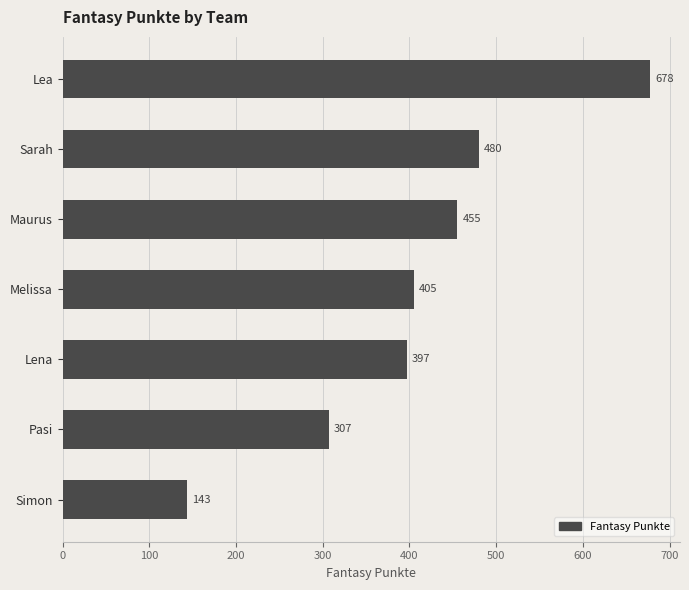

Does the chart contain any negative values?

No